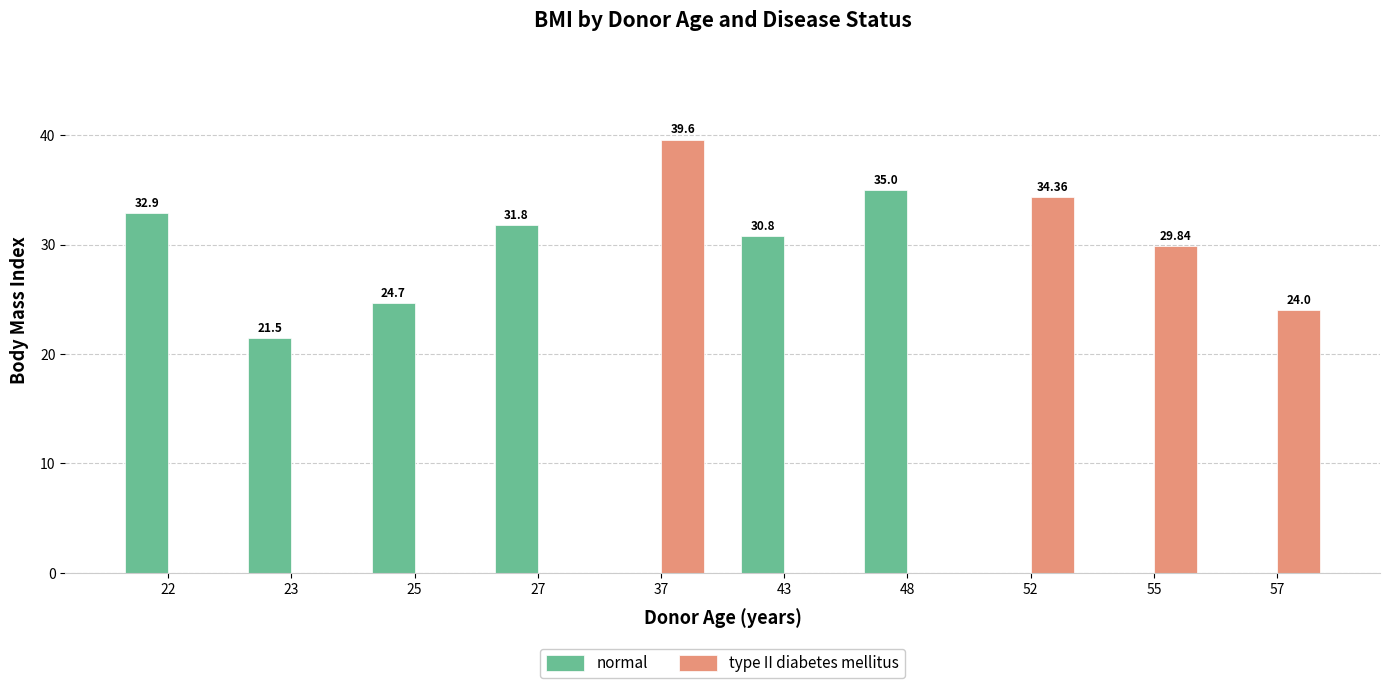

What is the sum of the normal values at 57 and 25?

24.7